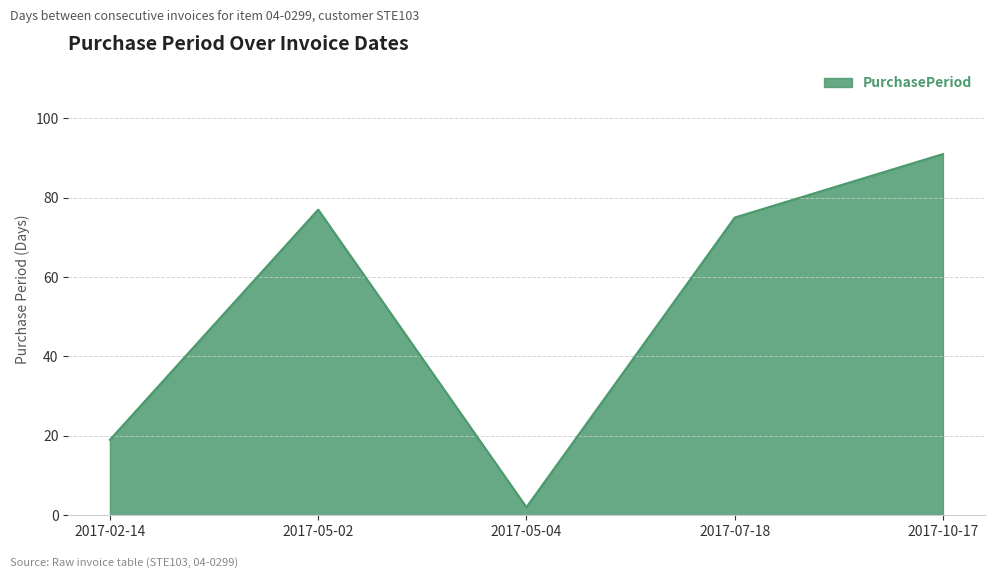

At which category does the data reach its first local peak?

2017-05-02